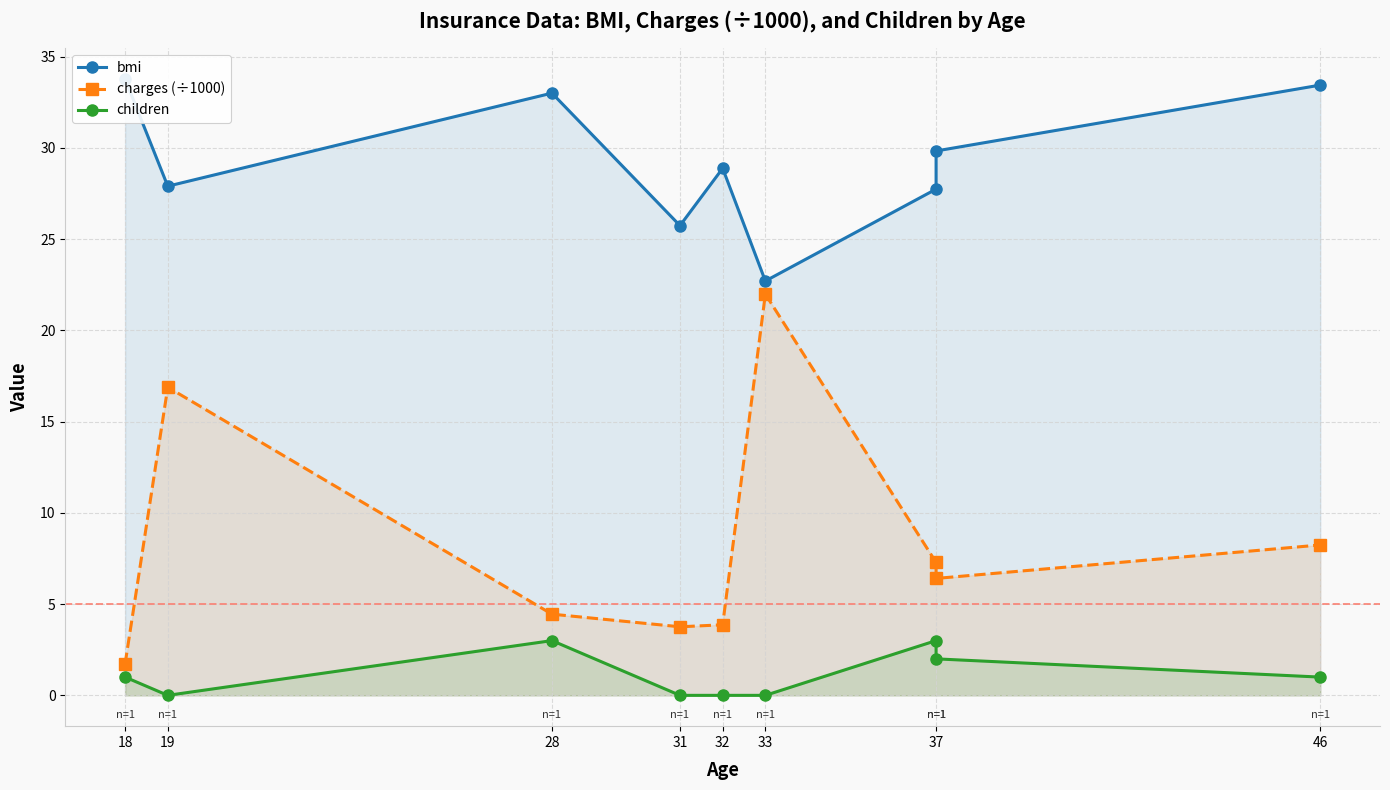

What is the maximum value shown in the chart?

33.8